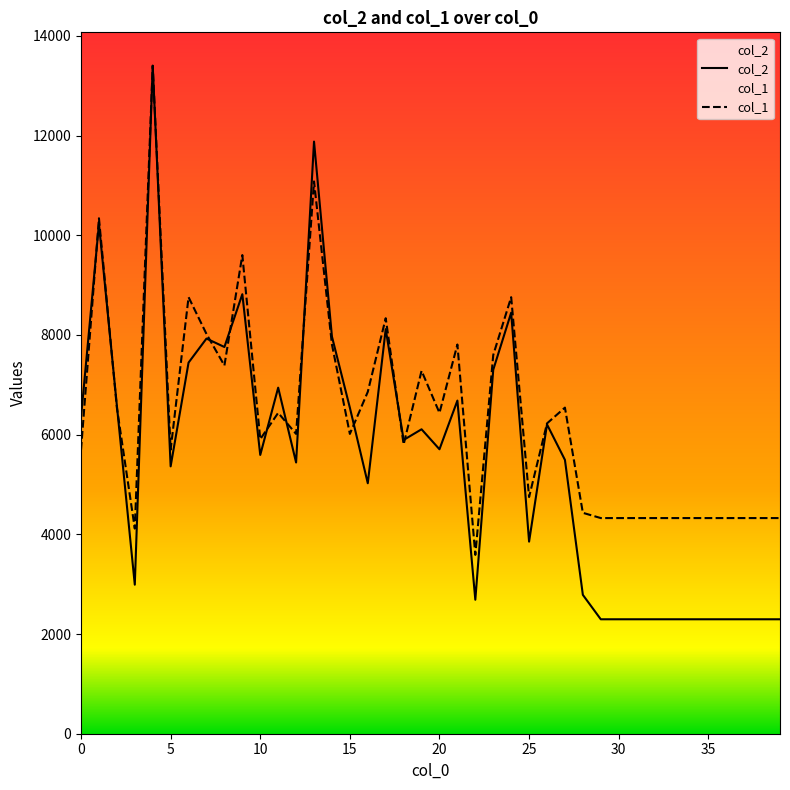

What is the difference between the maximum and second lowest values in the col_1 series?

9286.4